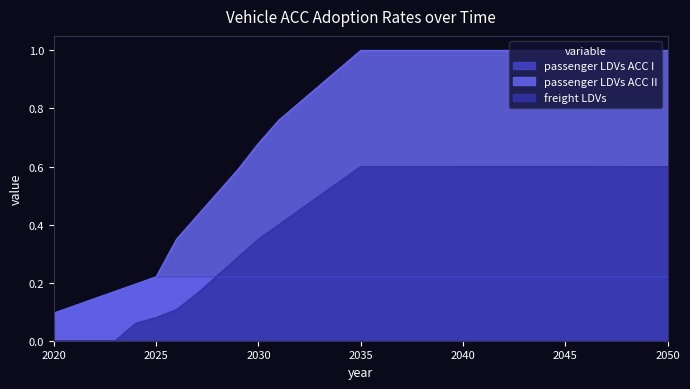

Reading left to right, what are all the values shown in this chart?

passenger LDVs ACC I: 0.1	0.1	0.1	0.2	0.2	0.2	0.2	0.2	0.2	0.2	0.2	0.2	0.2	0.2	0.2	0.2	0.2	0.2	0.2	0.2	0.2	0.2	0.2	0.2	0.2	0.2	0.2	0.2	0.2	0.2	0.2
passenger LDVs ACC II: 0.1	0.1	0.1	0.2	0.2	0.2	0.3	0.4	0.5	0.6	0.7	0.8	0.8	0.9	0.9	1.0	1.0	1.0	1.0	1.0	1.0	1.0	1.0	1.0	1.0	1.0	1.0	1.0	1.0	1.0	1.0
freight LDVs: 0.0	0.0	0.0	0.0	0.1	0.1	0.1	0.2	0.2	0.3	0.4	0.4	0.5	0.5	0.6	0.6	0.6	0.6	0.6	0.6	0.6	0.6	0.6	0.6	0.6	0.6	0.6	0.6	0.6	0.6	0.6